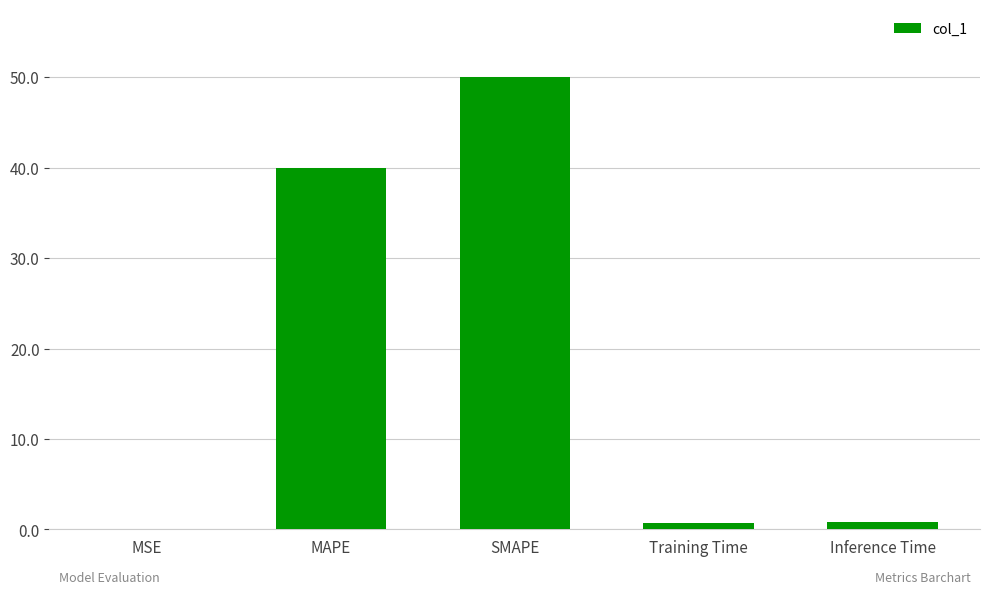

What is the sum of all values?

91.5